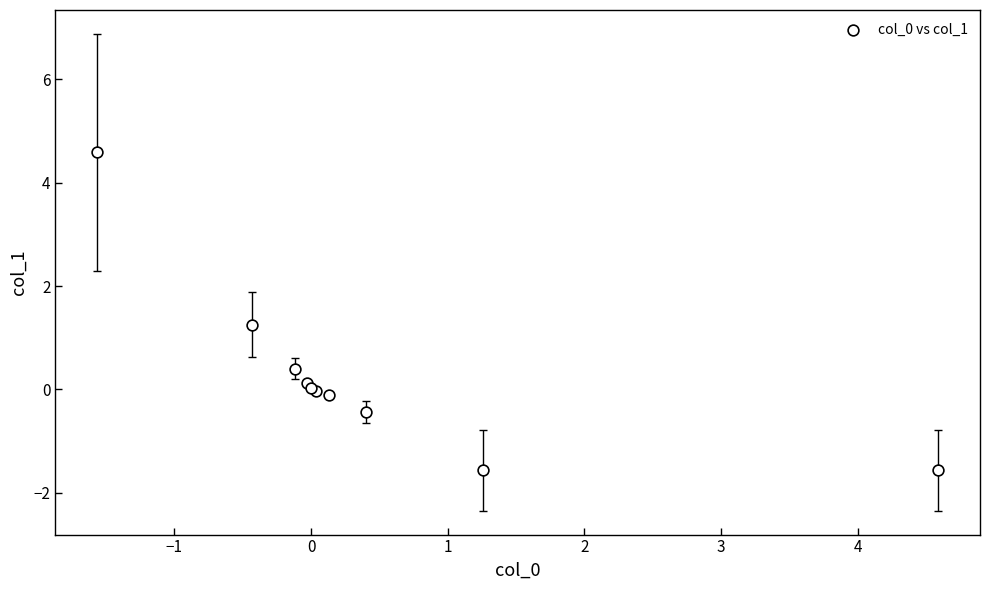

What Y value in the scatter plot is closest to 1?

1.3